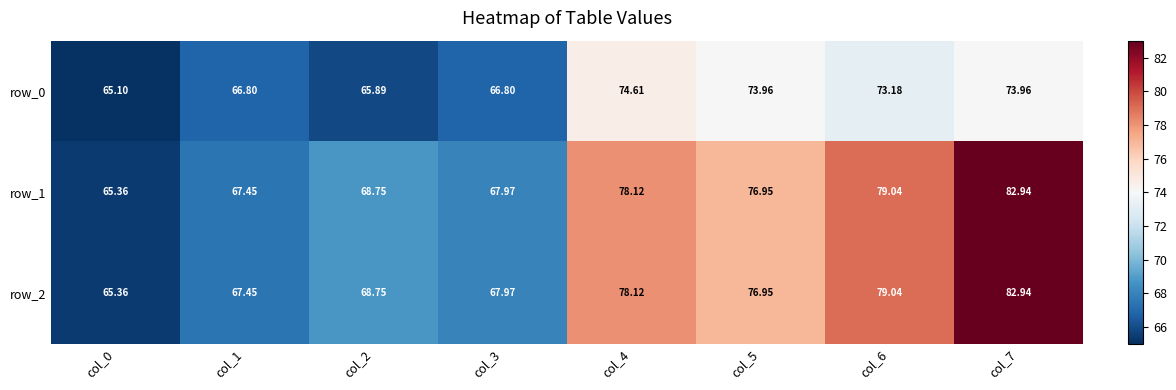

Is the value of row_1 at col_7 greater than the value of row_0 at col_3?

Yes